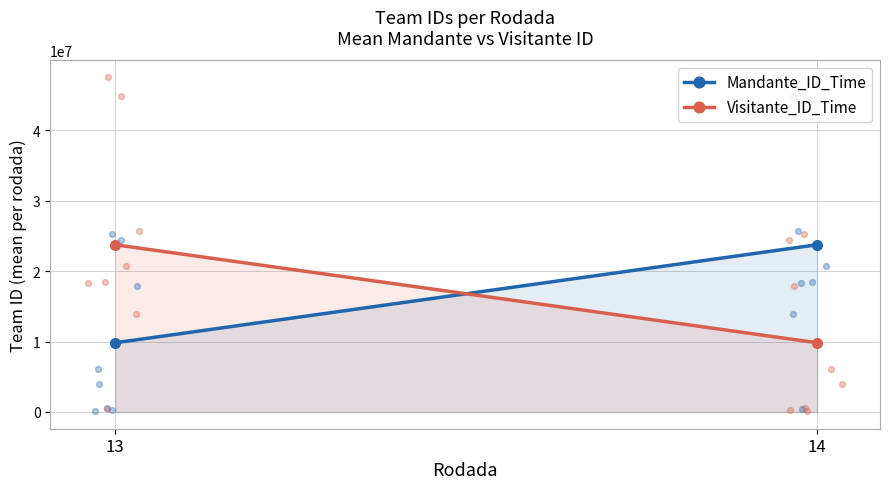

At which category is the sum across all series the highest?

13